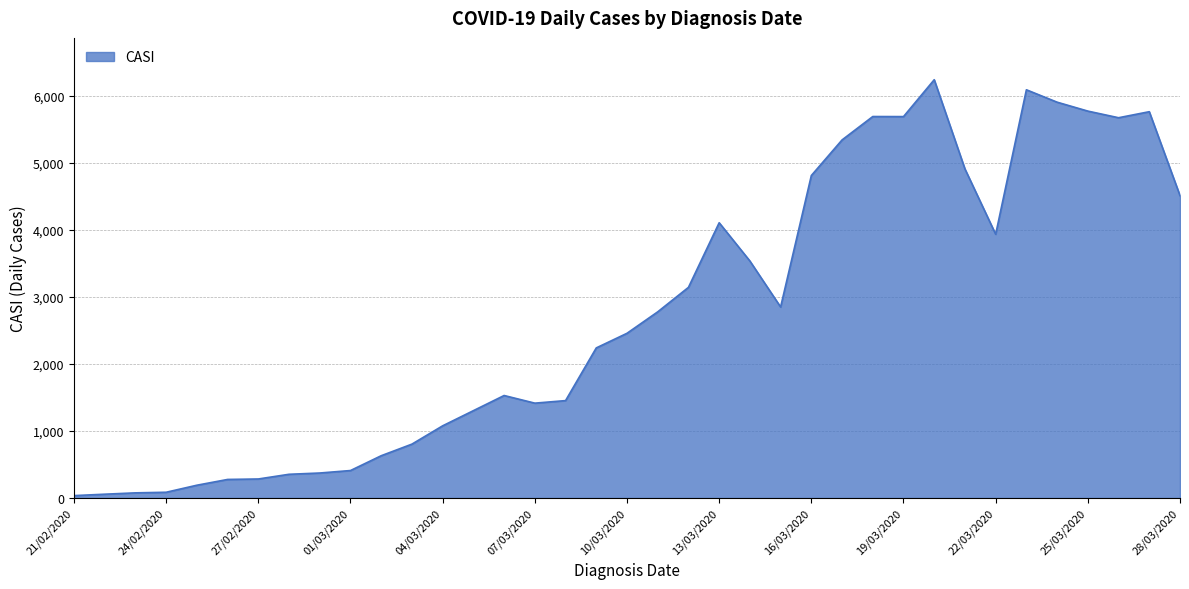

Does the chart have visible grid lines?

Yes